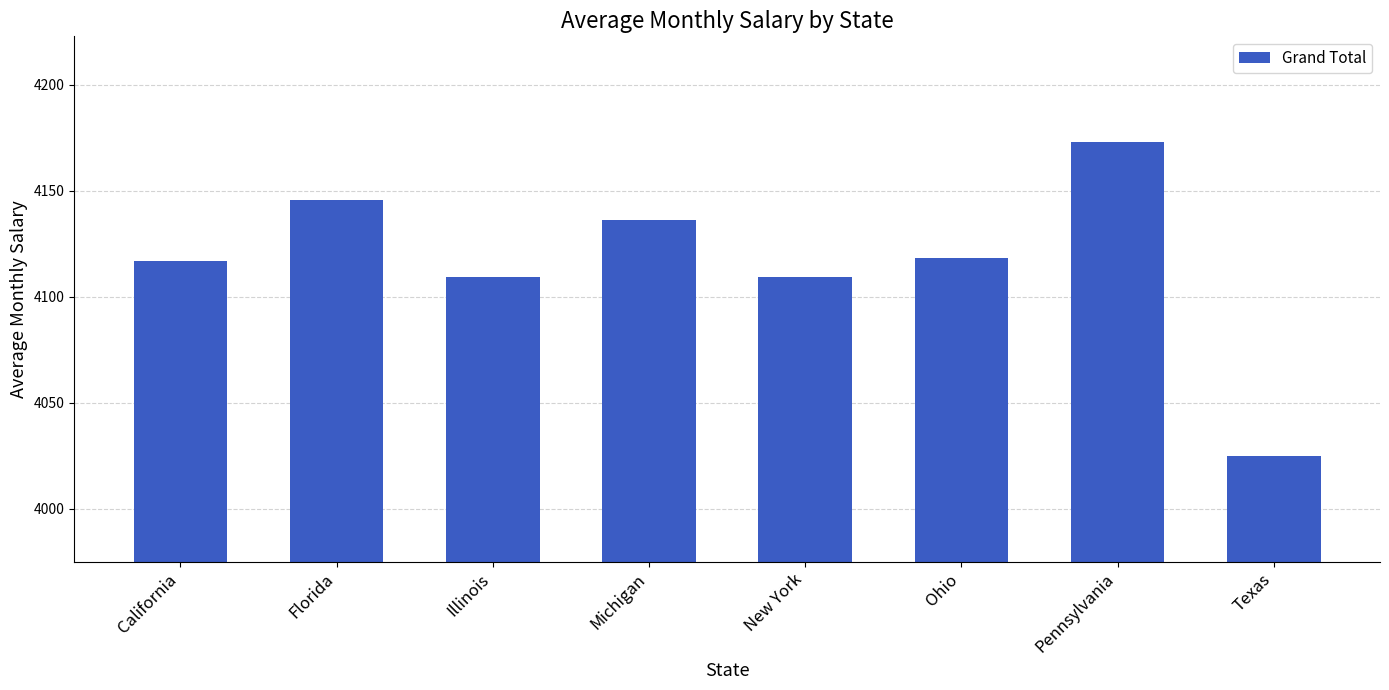

True or false: the data shows 1545.0 at Pennsylvania.

False